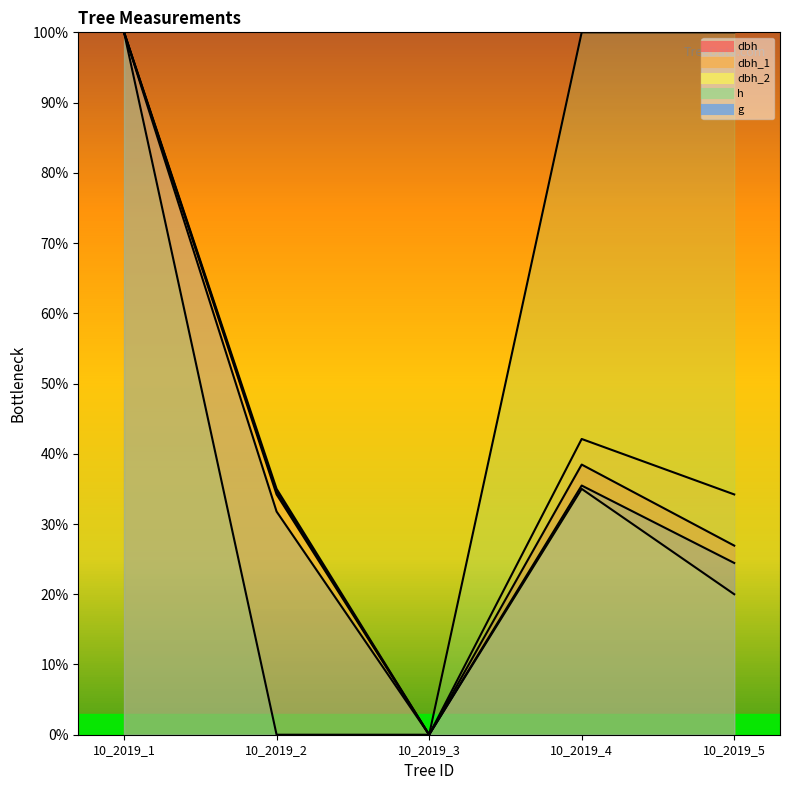

What is the value of the dbh point at the 2nd from the left?

0.3